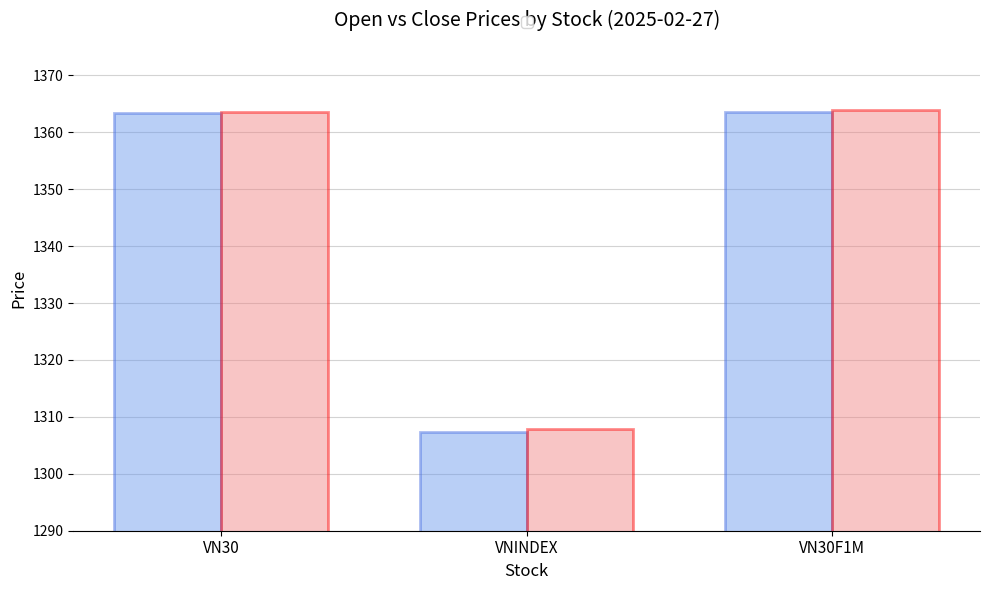

What is the total value across all series at VNINDEX?

2615.1